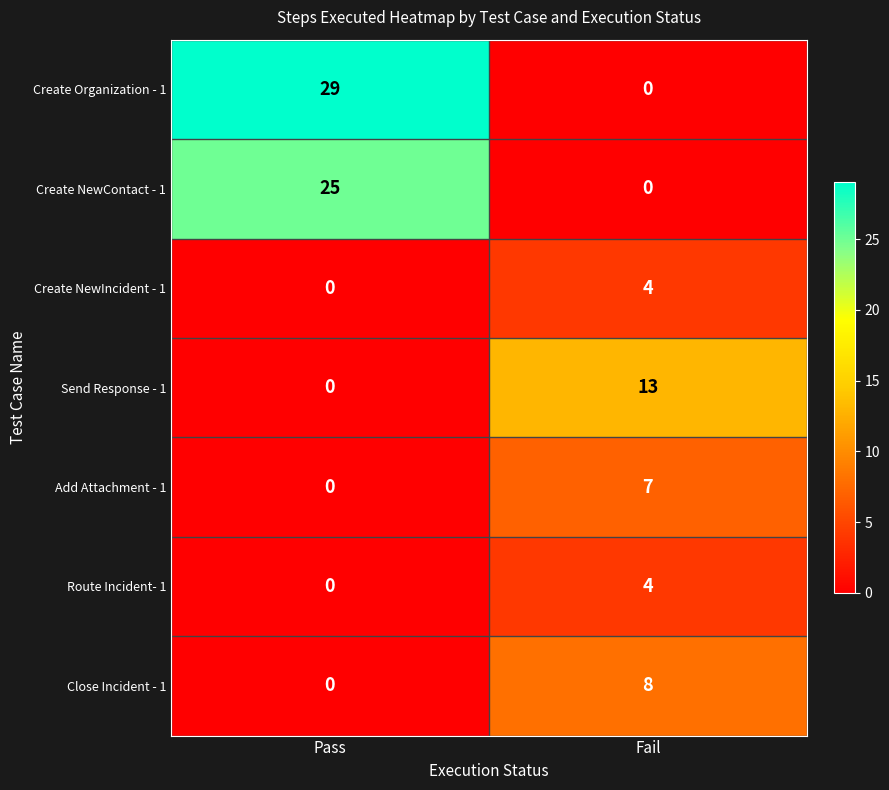

Reading right to left, list all the values displayed in this chart.

Create Organization - 1: Fail=0	Pass=29
Create NewContact - 1: Fail=0	Pass=25
Create NewIncident - 1: Fail=4	Pass=0
Send Response - 1: Fail=13	Pass=0
Add Attachment - 1: Fail=7	Pass=0
Route Incident- 1: Fail=4	Pass=0
Close Incident - 1: Fail=8	Pass=0